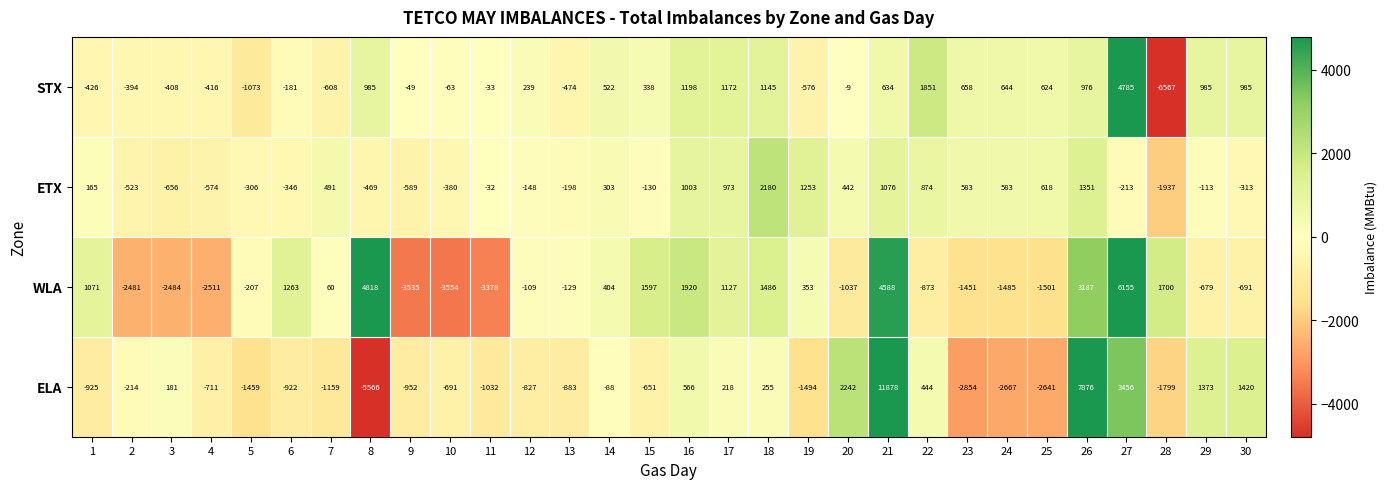

Count the number of categories in the chart.

30